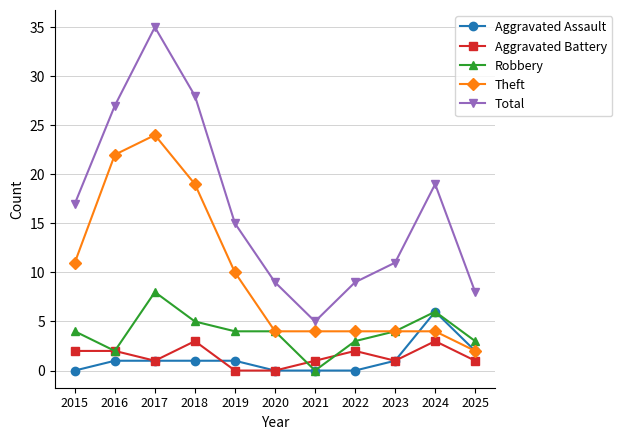

Rank the series by their maximum value, from lowest to highest.

Aggravated Battery, Aggravated Assault, Robbery, Theft, Total